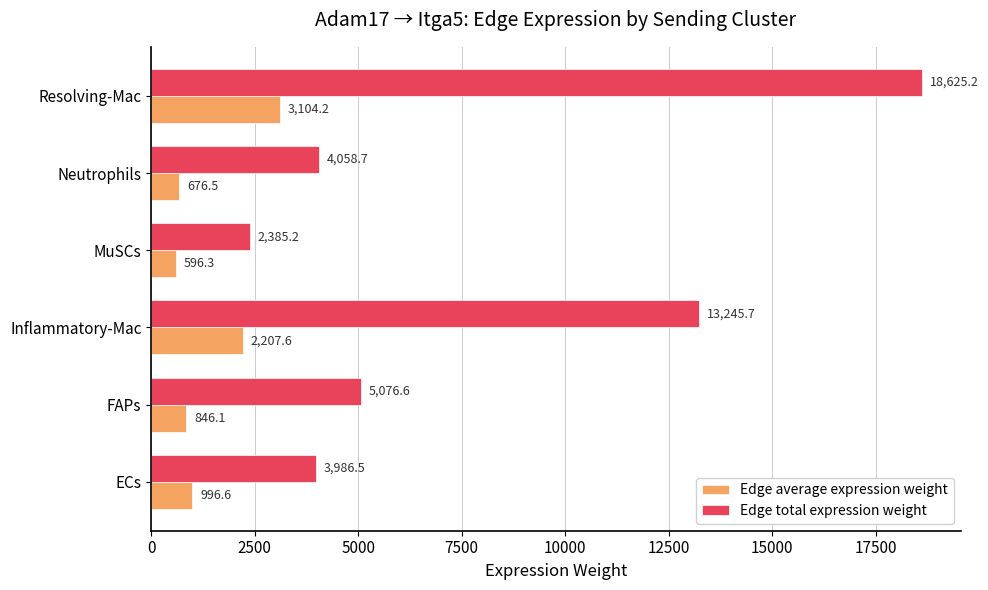

What is the difference between the Edge average expression weight values at ECs and Inflammatory-Mac?

1211.0